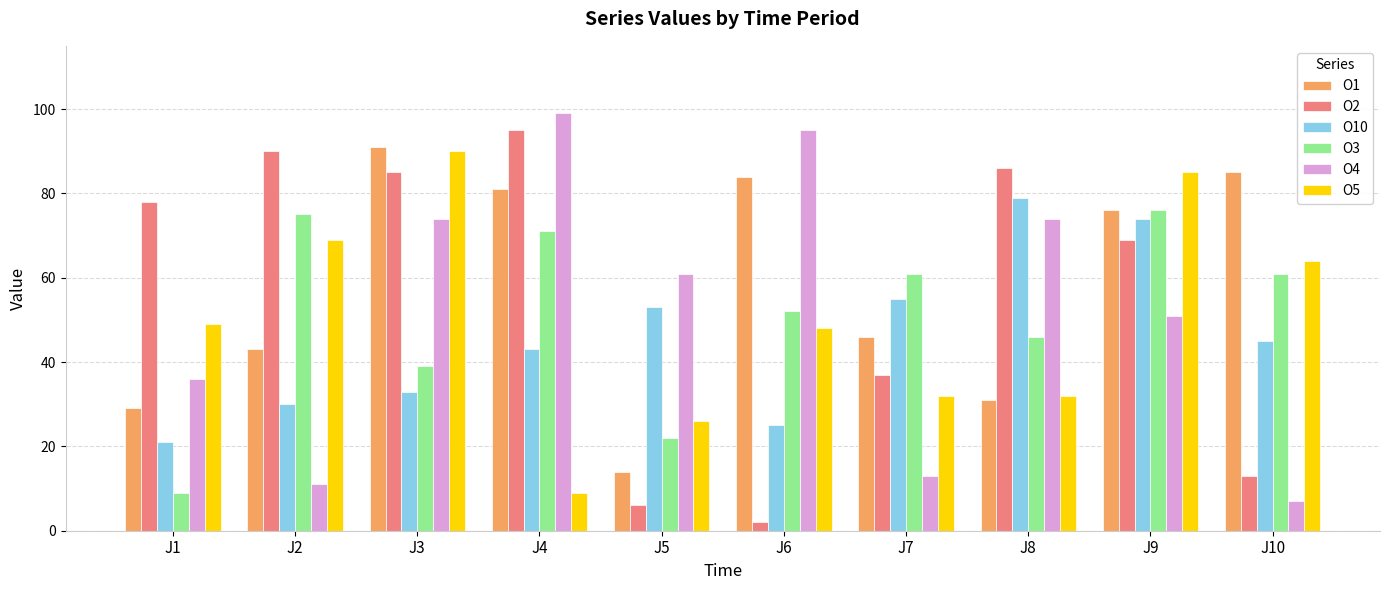

How many groups of bars are there?

10